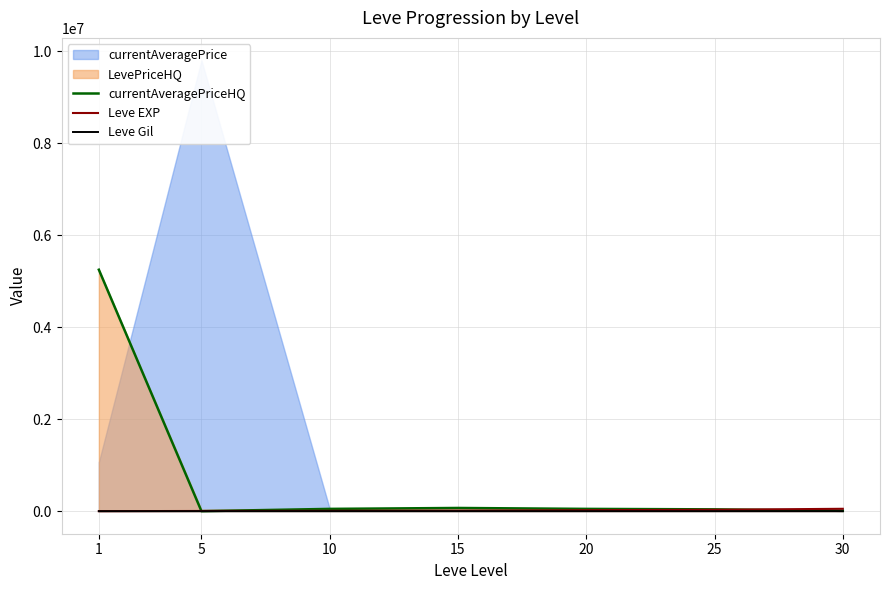

True or false: Leve EXP and Leve Gil cross at least once.

False